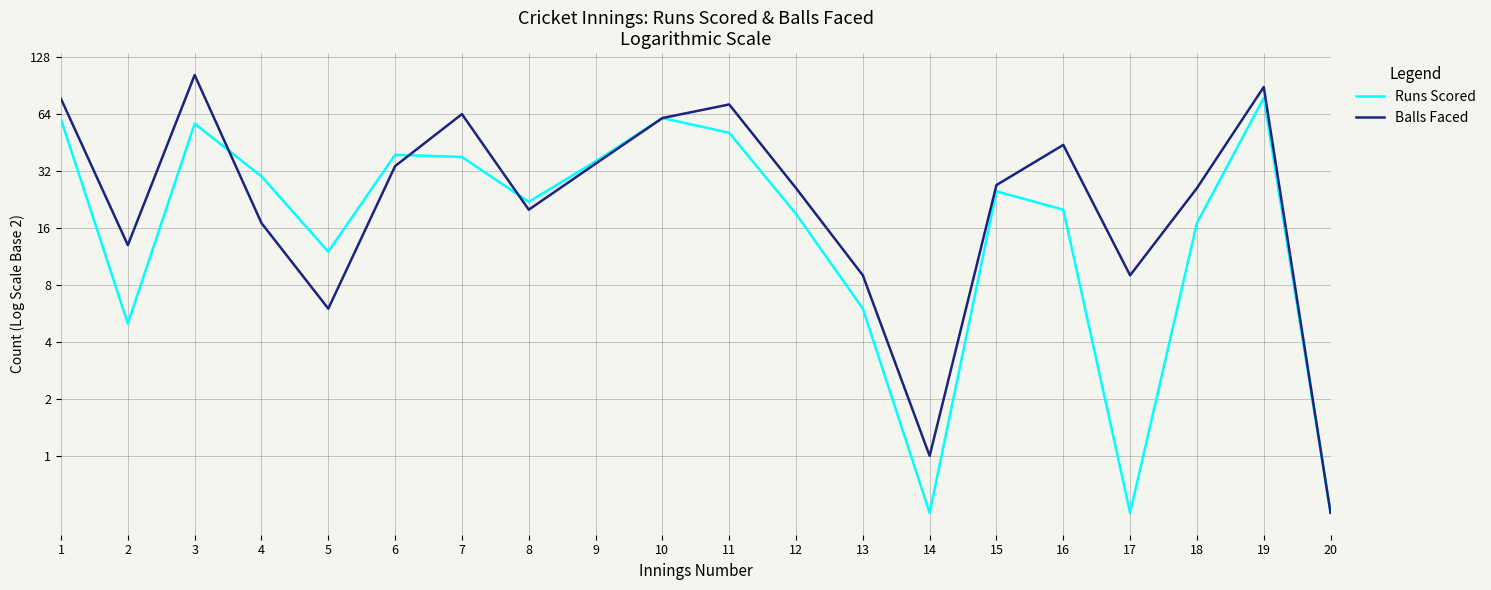

True or false: Balls Faced has a value of 13.0 at 2.

True